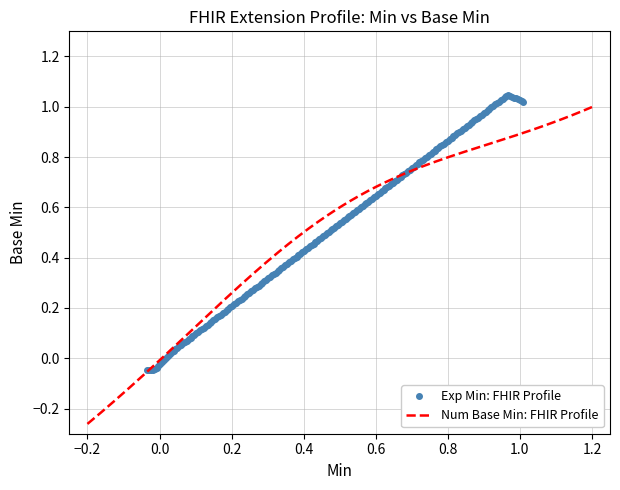

True or false: Base Min and Min intersect in this chart.

False